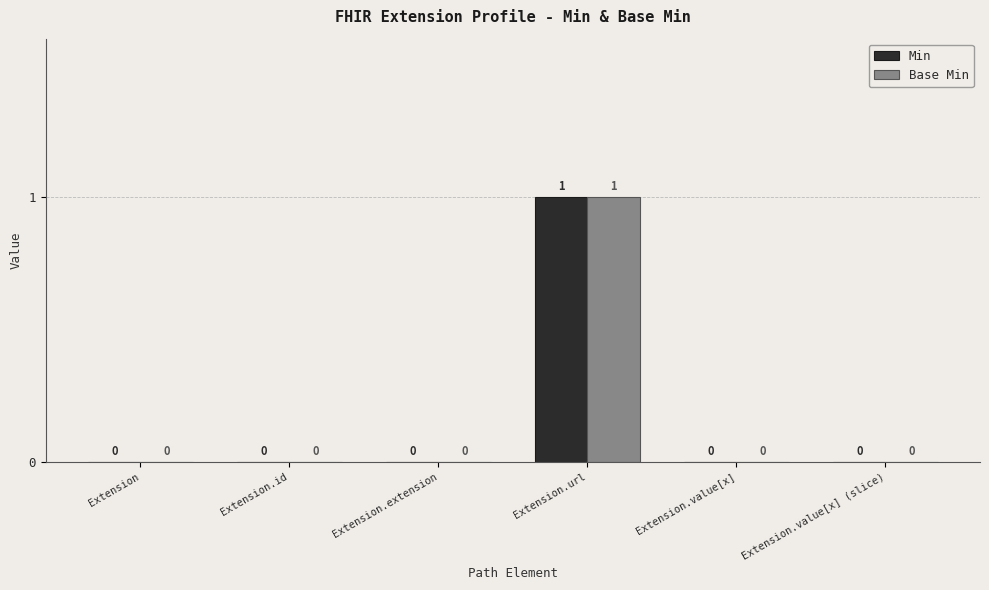

What is the sum of all Min values?

1